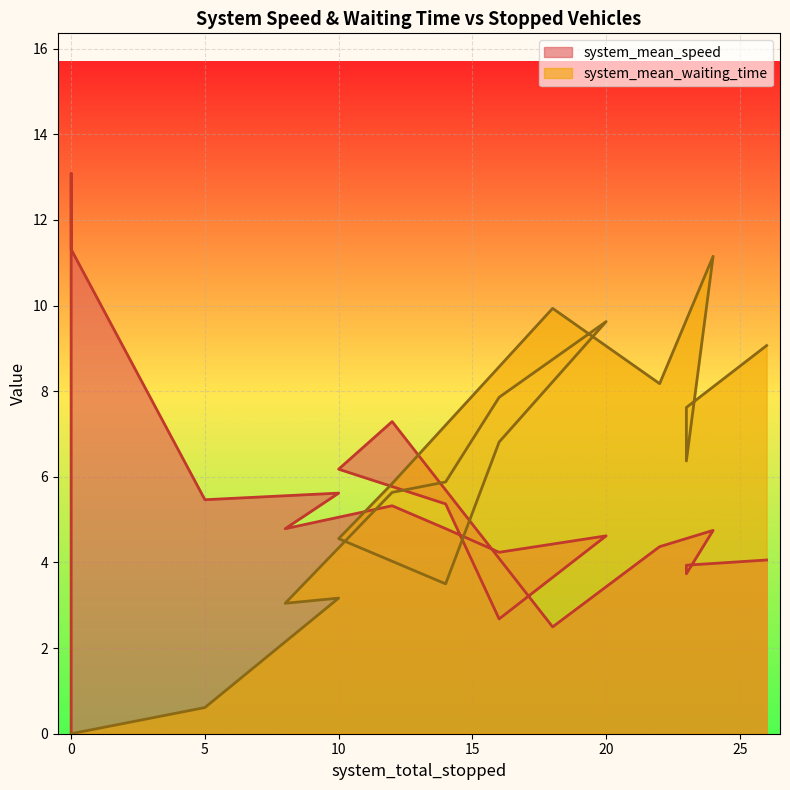

What are all the series names shown in the legend?

system_mean_speed, system_mean_waiting_time